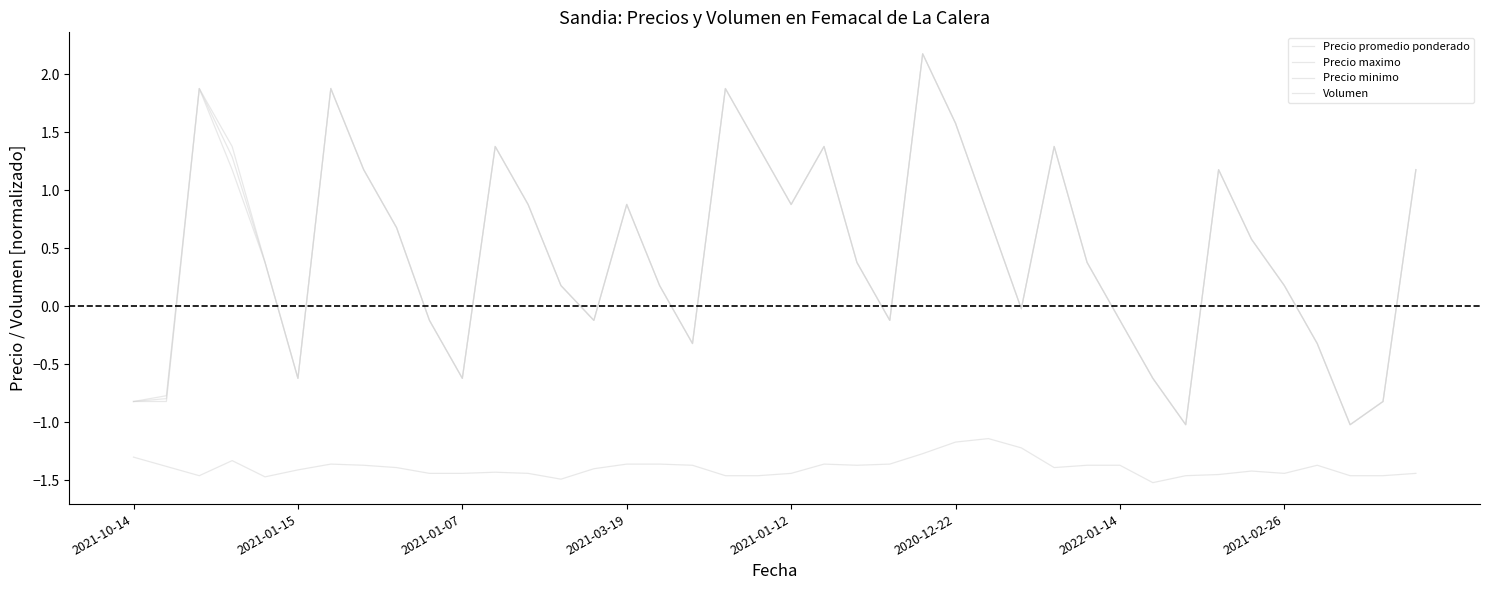

How many lines are shown in the chart?

4